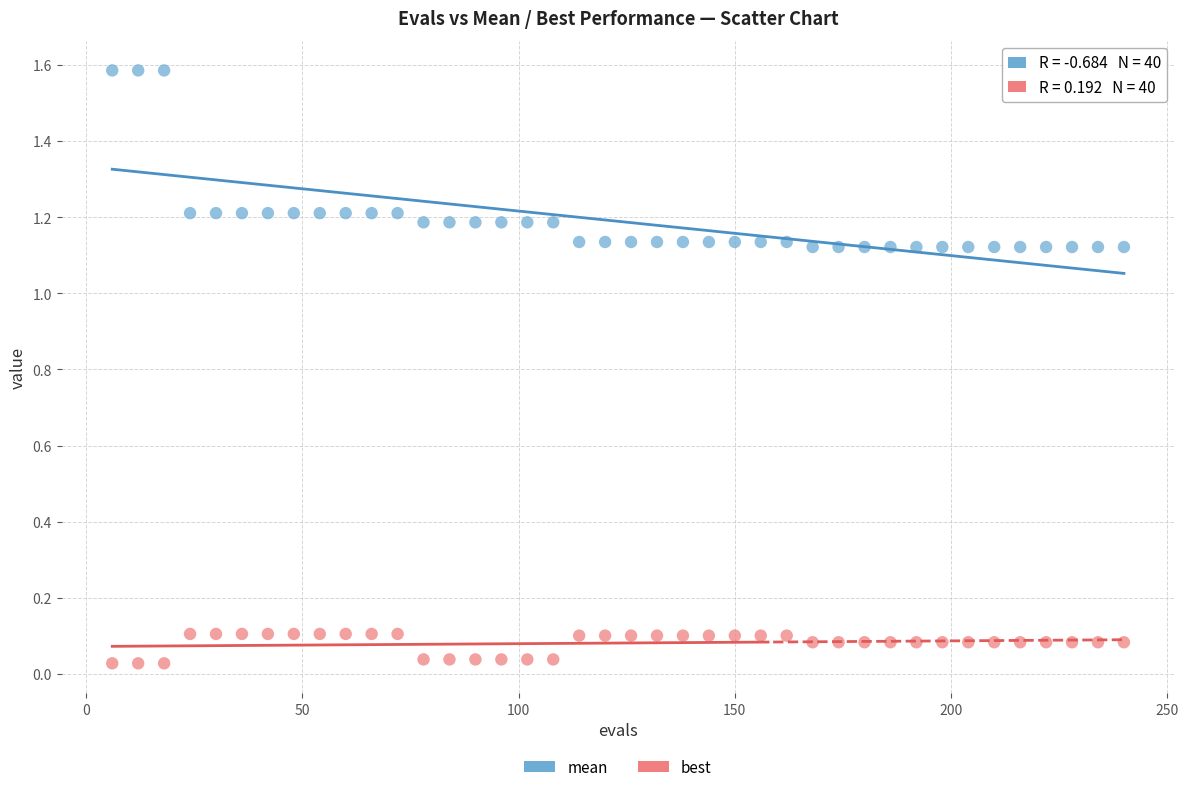

Which series has the widest spread of Y values?

mean